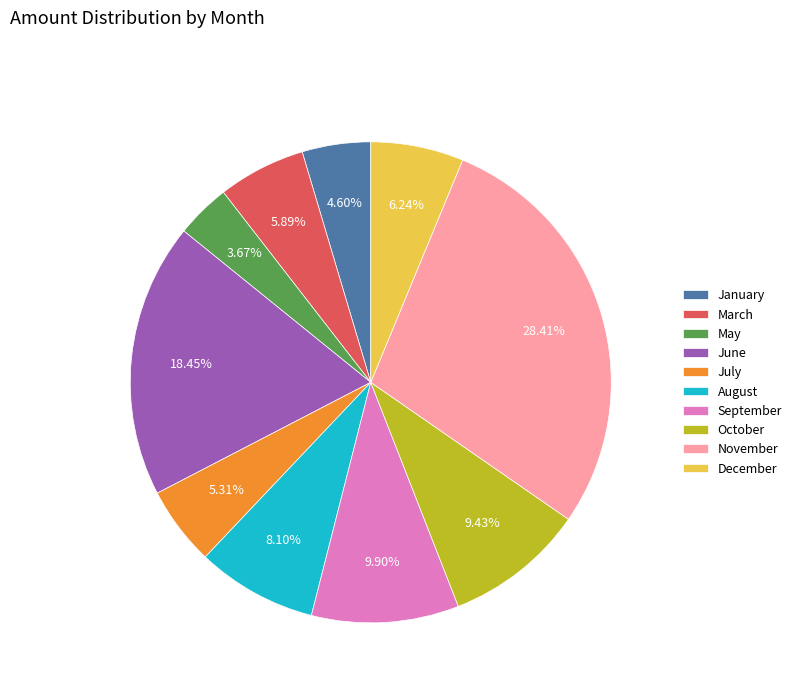

Which has a higher value, November or August?

November